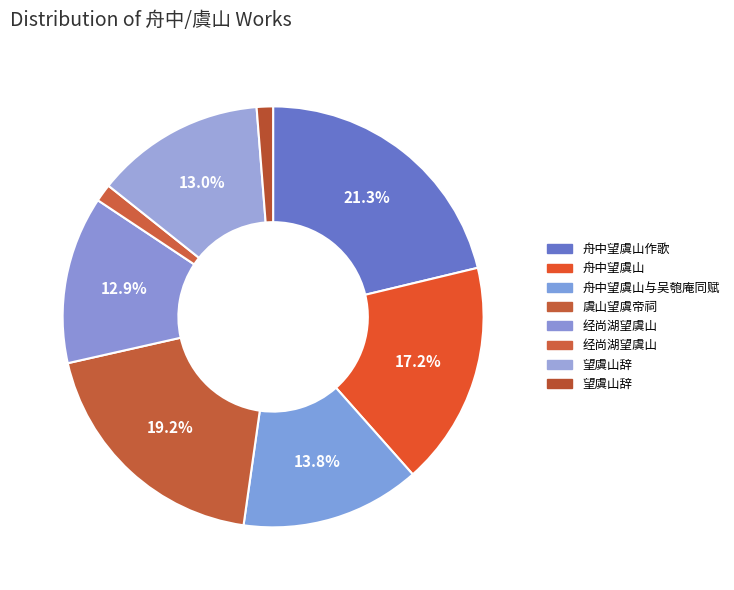

What is the largest slice in the pie chart?

舟中望虞山作歌